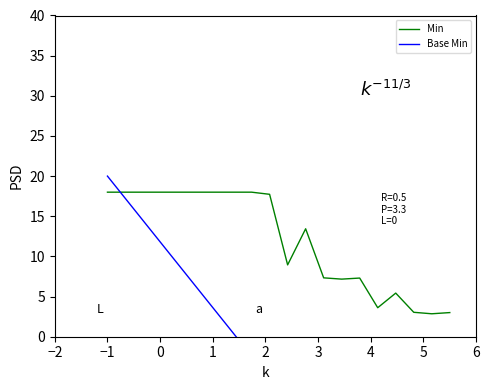

What is the minimum value for Min?

2.9